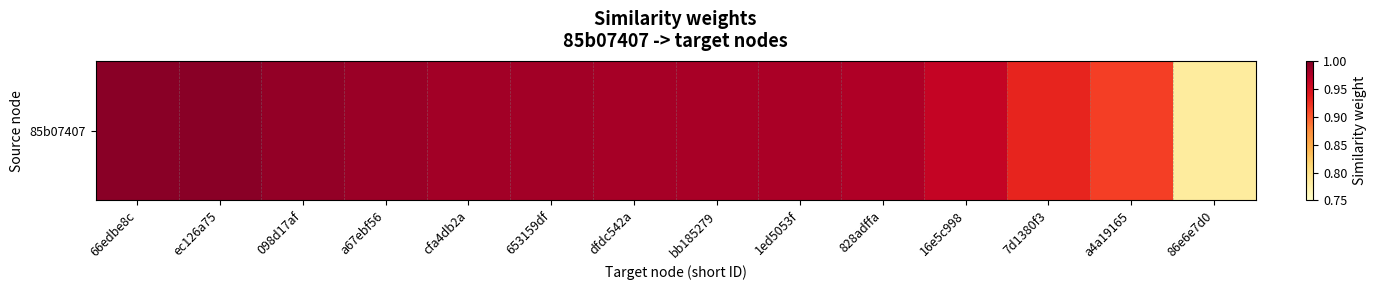

Reading left to right, what are all the values shown in this chart?

1.0	1.0	1.0	1.0	1.0	1.0	1.0	1.0	1.0	1.0	1.0	0.9	0.9	0.8